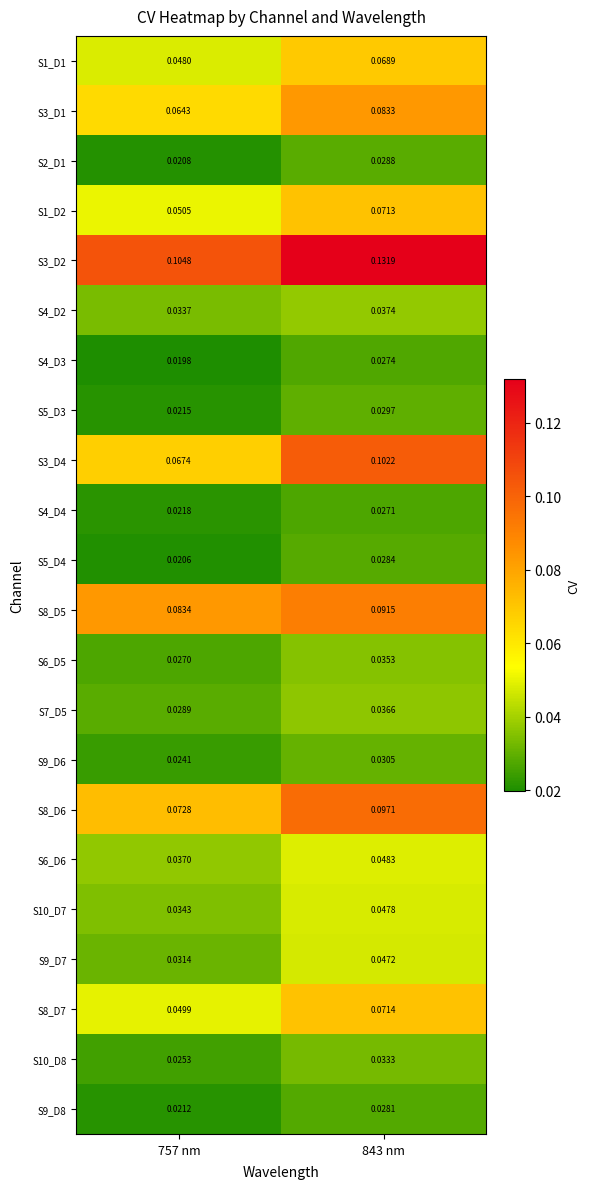

Count the number of categories in the chart.

2